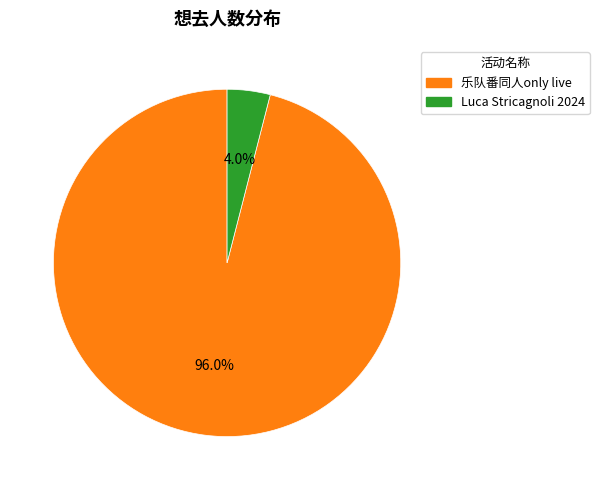

Does any single category account for the majority?

Yes